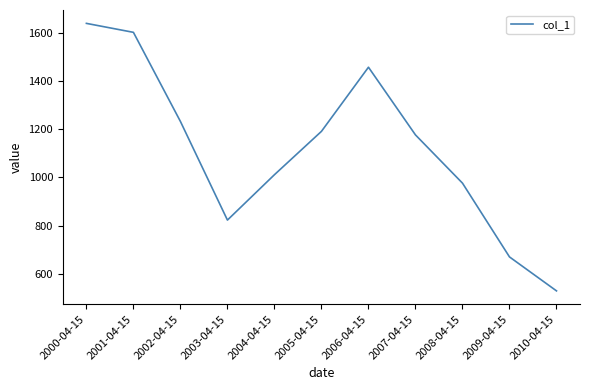

What is the change in value from 2003-04-15 to 2007-04-15?

+354.1